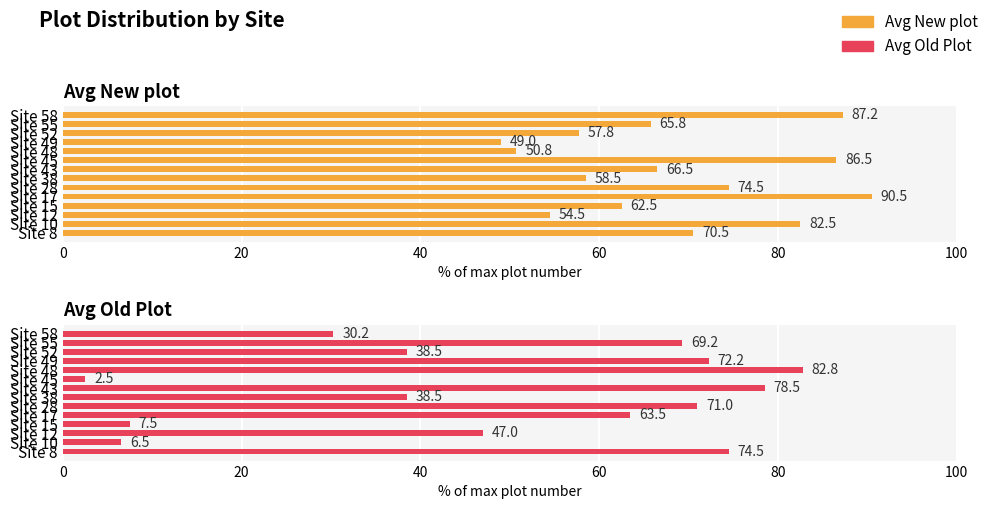

How many values in the Avg Old Plot series exceed 63?

7